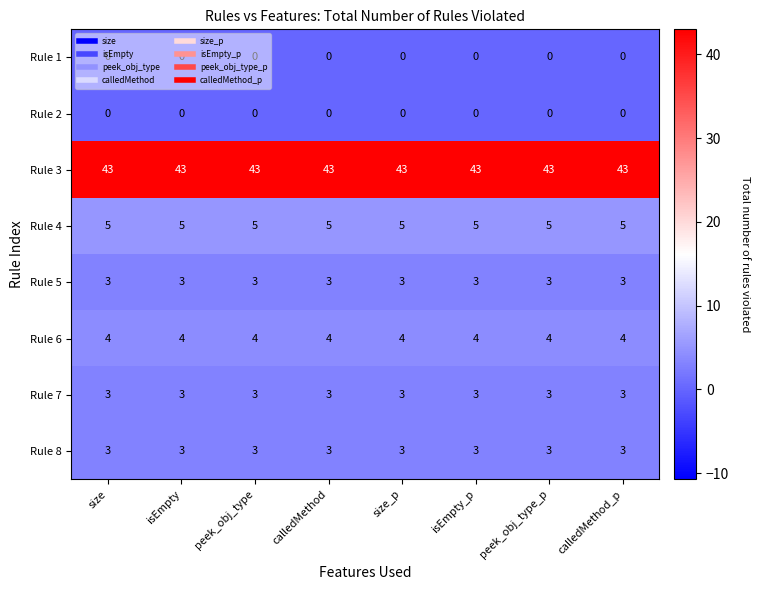

What is the total value across all series at size_p?

61